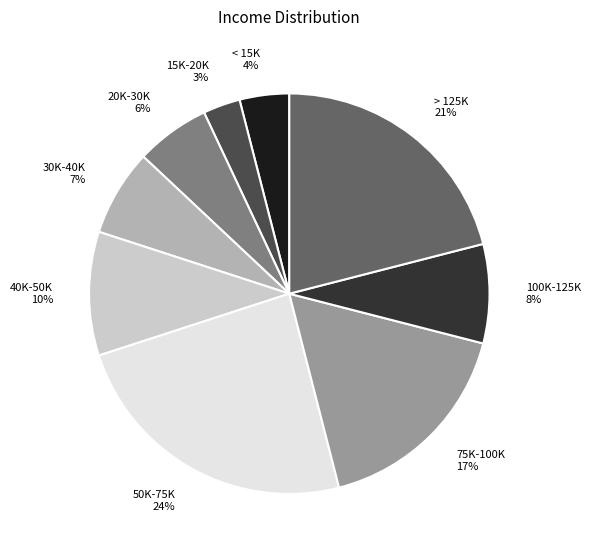

True or false: < 15K accounts for 16% of the total.

False